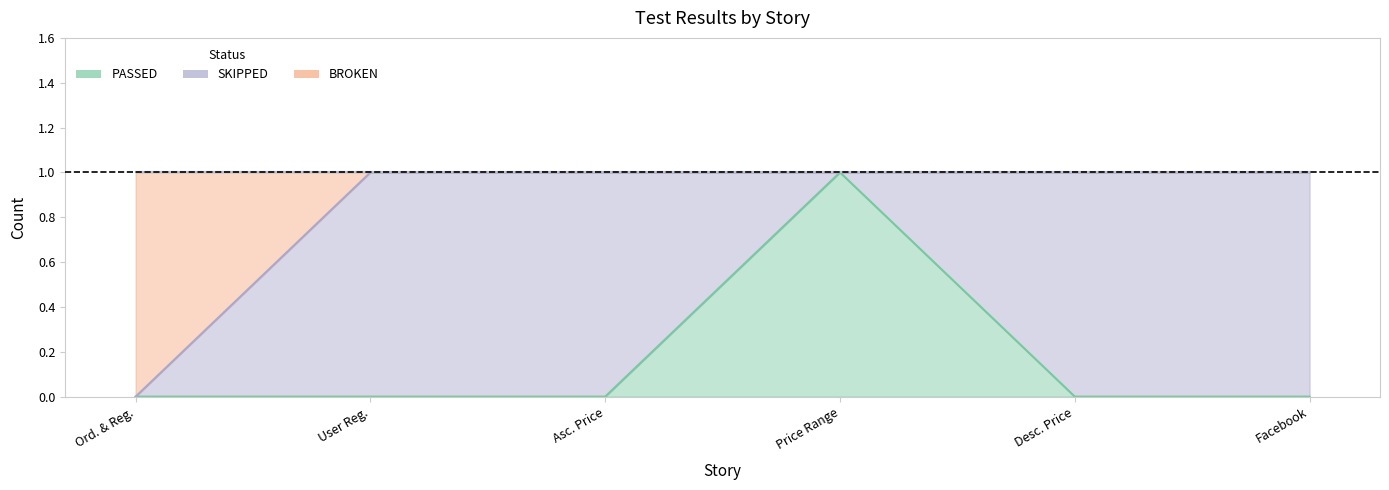

Between Desc. Price and Asc. Price, which is larger?

Desc. Price